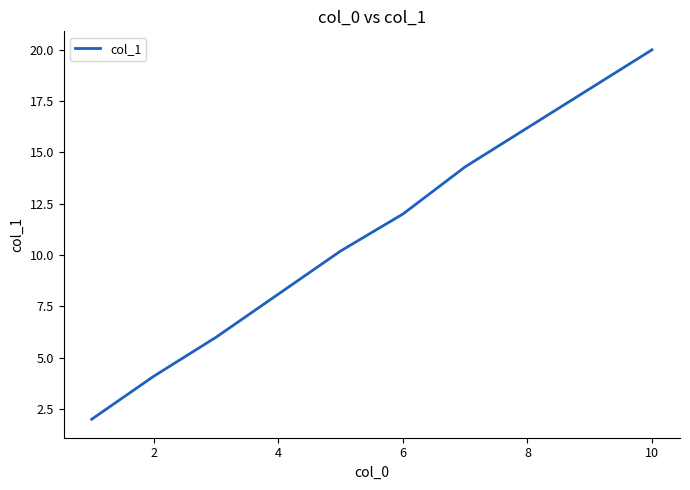

What is the maximum value shown in the chart?

20.0